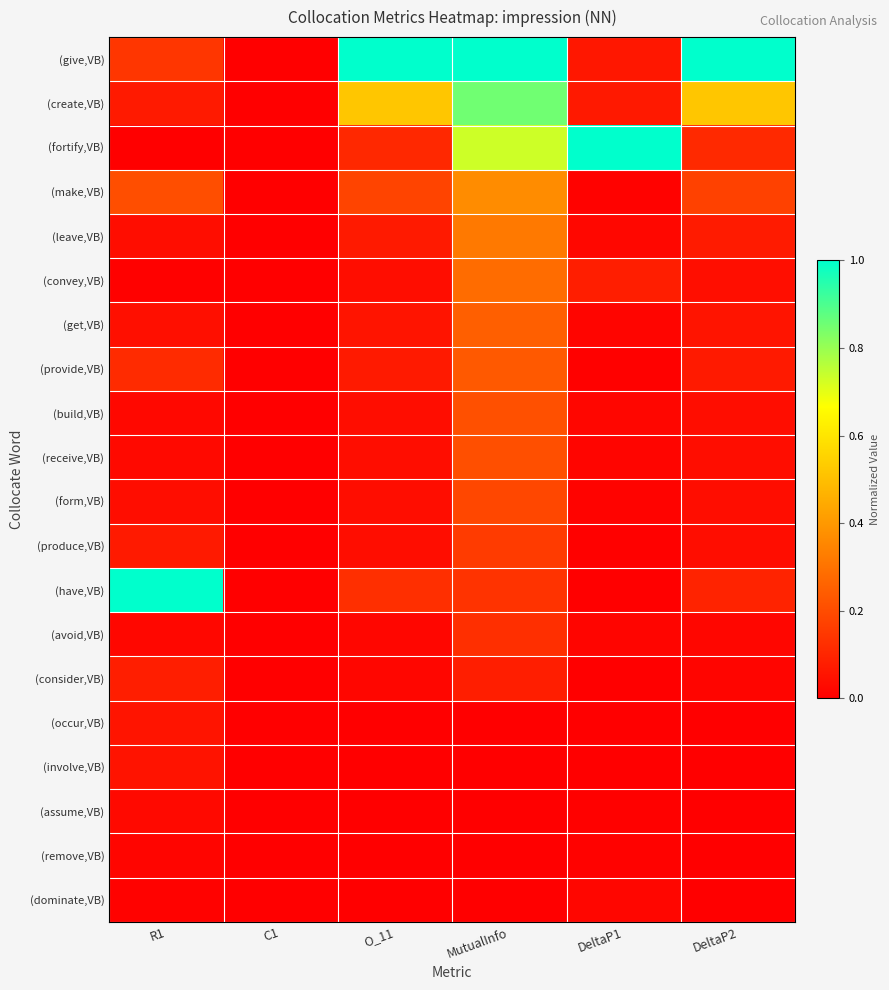

How many data points does each series have?

6